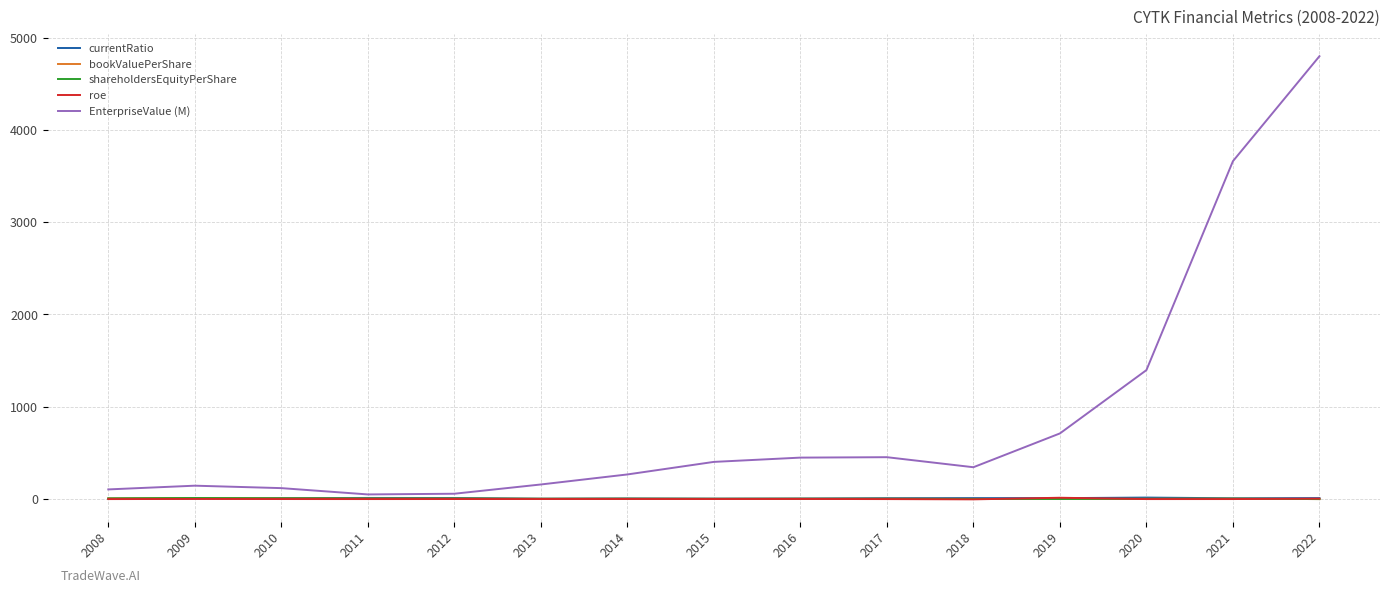

Which series has the widest spread of values?

EnterpriseValue (M)